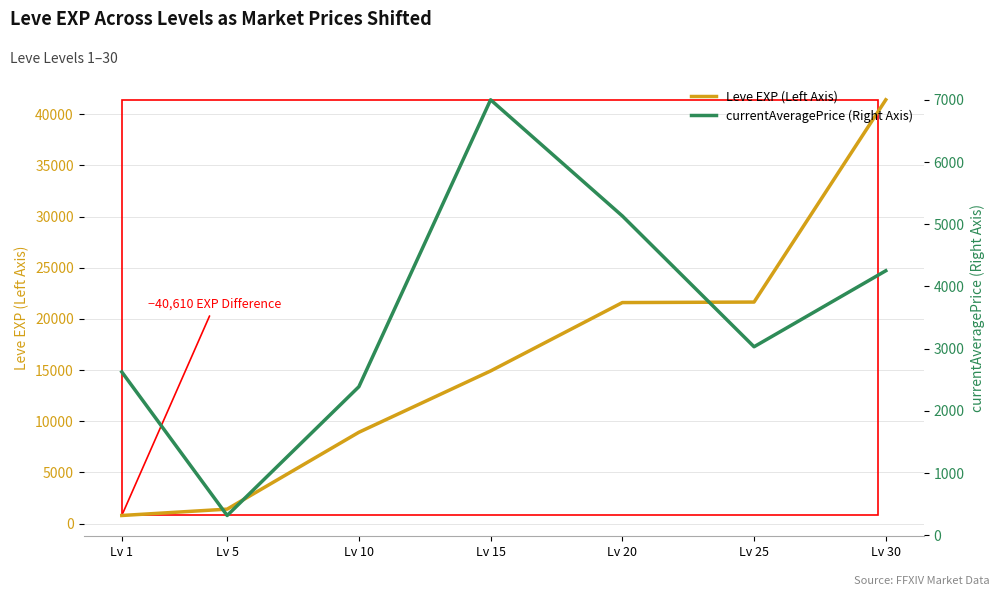

Which series ends up on top after the final intersection of currentAveragePrice (Right Axis) and Leve EXP (Left Axis)?

Leve EXP (Left Axis)